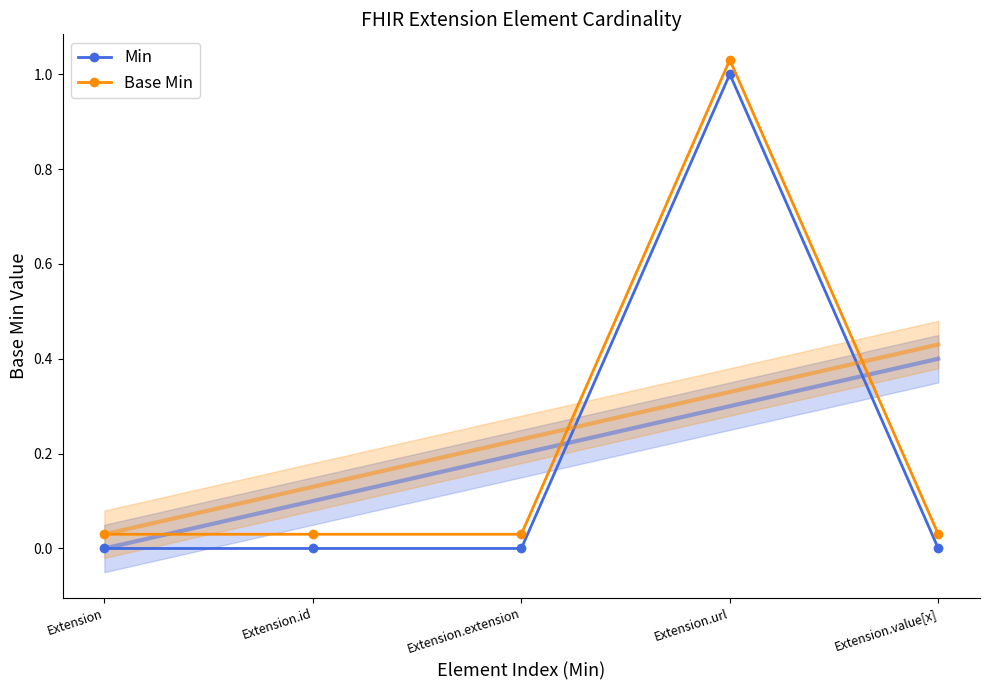

Reading left to right, extract all data points from this chart.

Min: Extension=0.0	Extension.id=0.0	Extension.extension=0.0	Extension.url=1.0	Extension.value[x]=0.0
Base Min: Extension=0.0	Extension.id=0.0	Extension.extension=0.0	Extension.url=1.0	Extension.value[x]=0.0